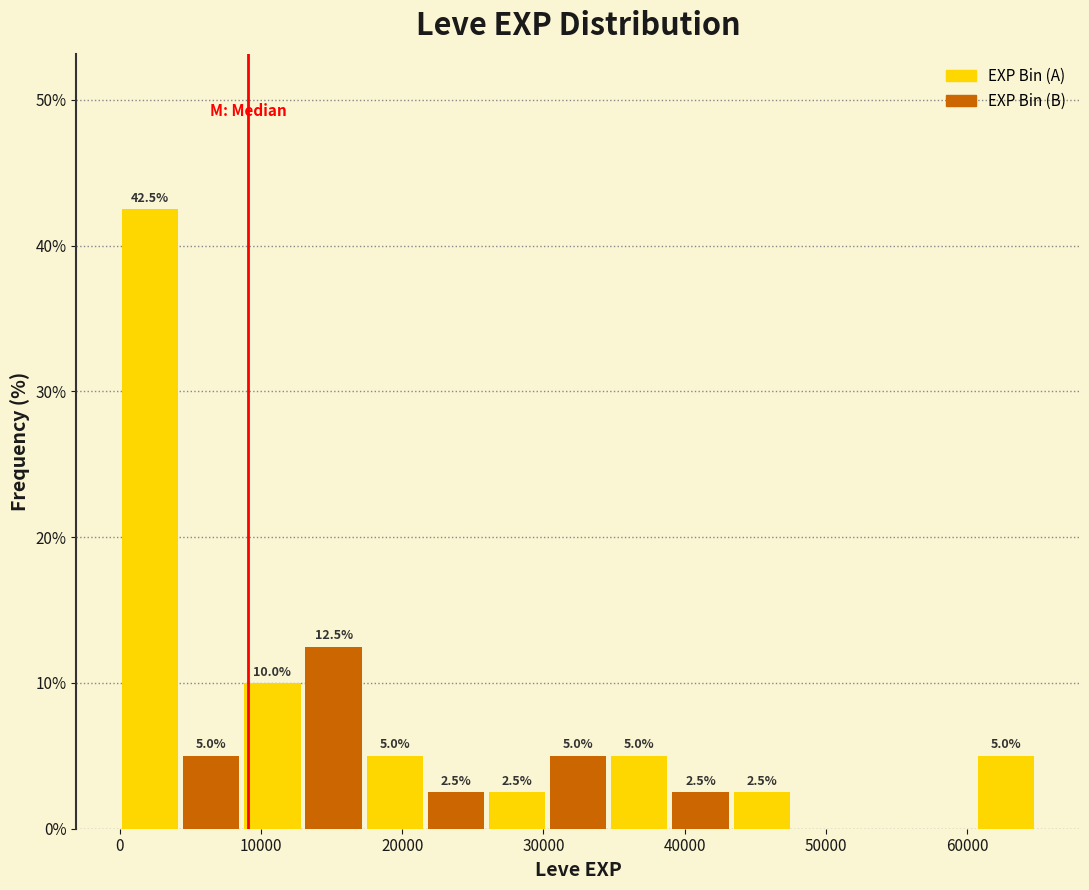

Over which range of the x-axis is the bar tallest?

0 to 4000